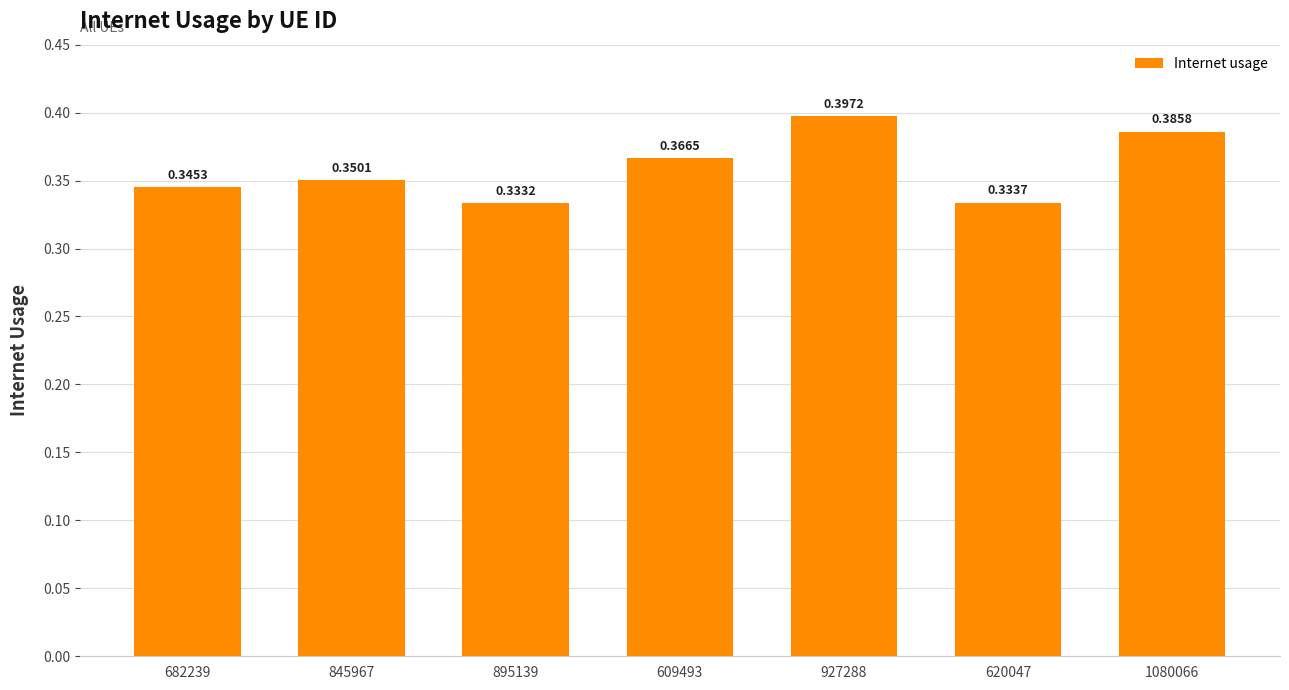

What position from the left is 620047?

6